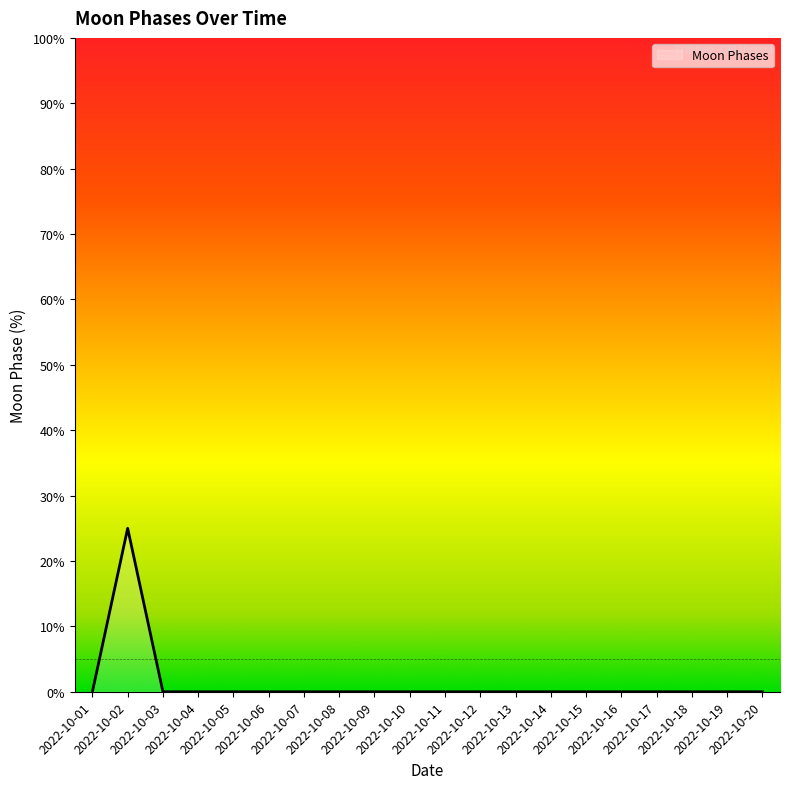

What is the maximum value shown in the chart?

25